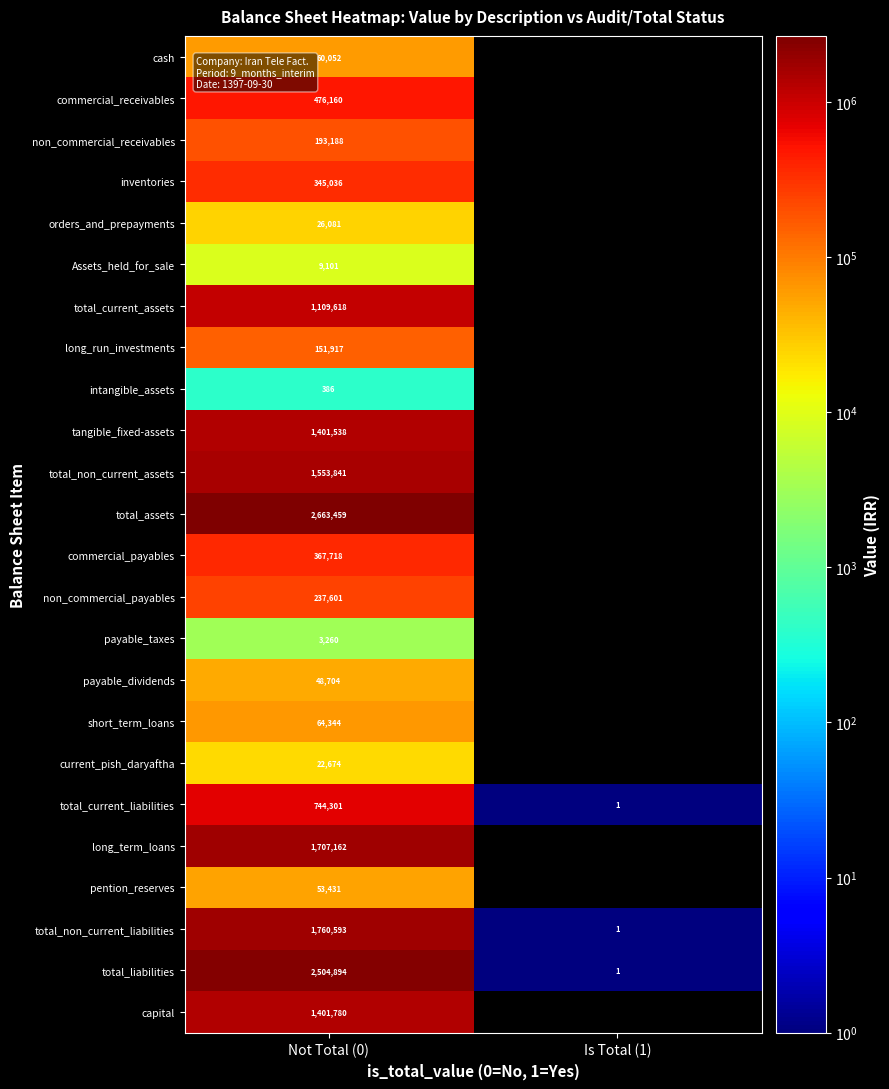

Rank the series at Not Total (0) from lowest to highest value.

intangible_assets, payable_taxes, Assets_held_for_sale, current_pish_daryaftha, orders_and_prepayments, payable_dividends, pention_reserves, cash, short_term_loans, long_run_investments, non_commercial_receivables, non_commercial_payables, inventories, commercial_payables, commercial_receivables, total_current_liabilities, total_current_assets, tangible_fixed-assets, capital, total_non_current_assets, long_term_loans, total_non_current_liabilities, total_liabilities, total_assets